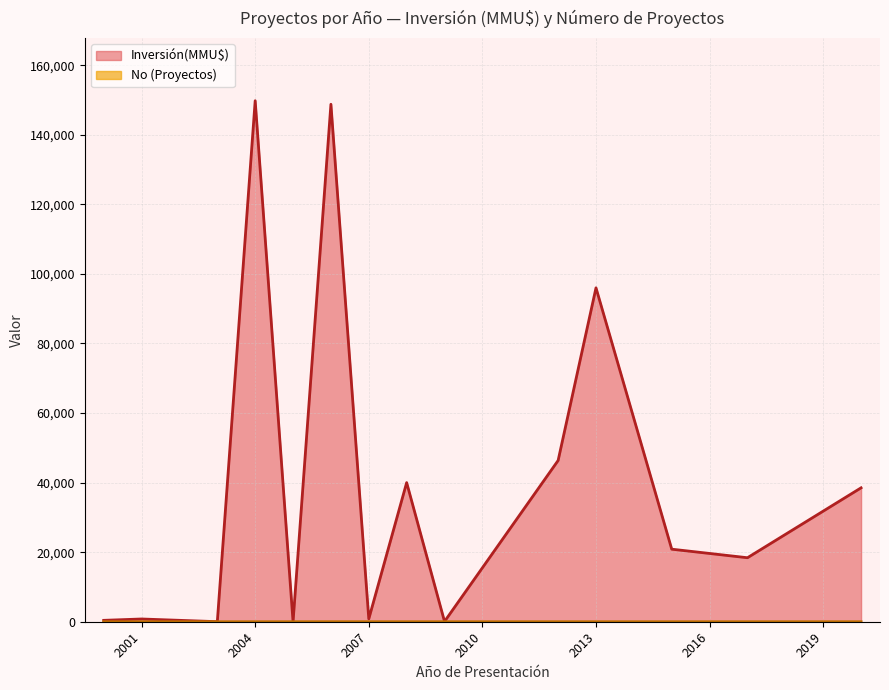

What is the sum of the No values at 2015 and 2012?

13